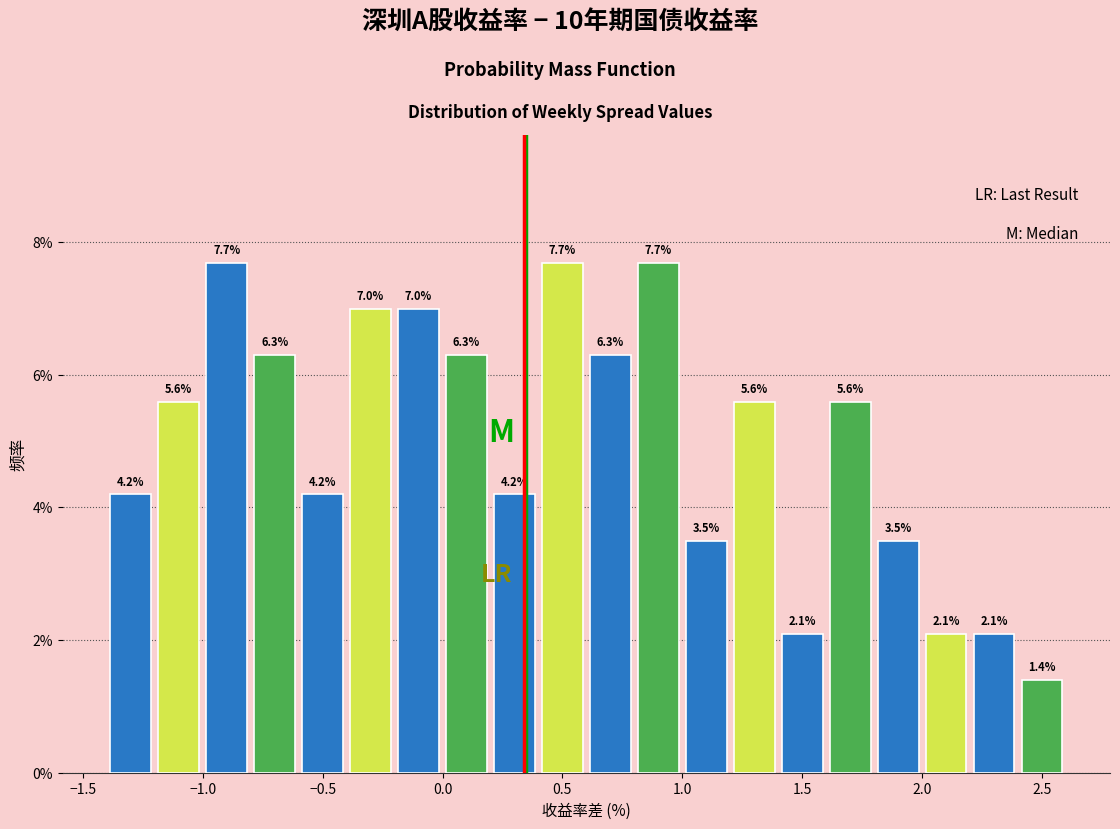

What is the height of the bar covering 0.6 to 0.8 on the x-axis?

6.3